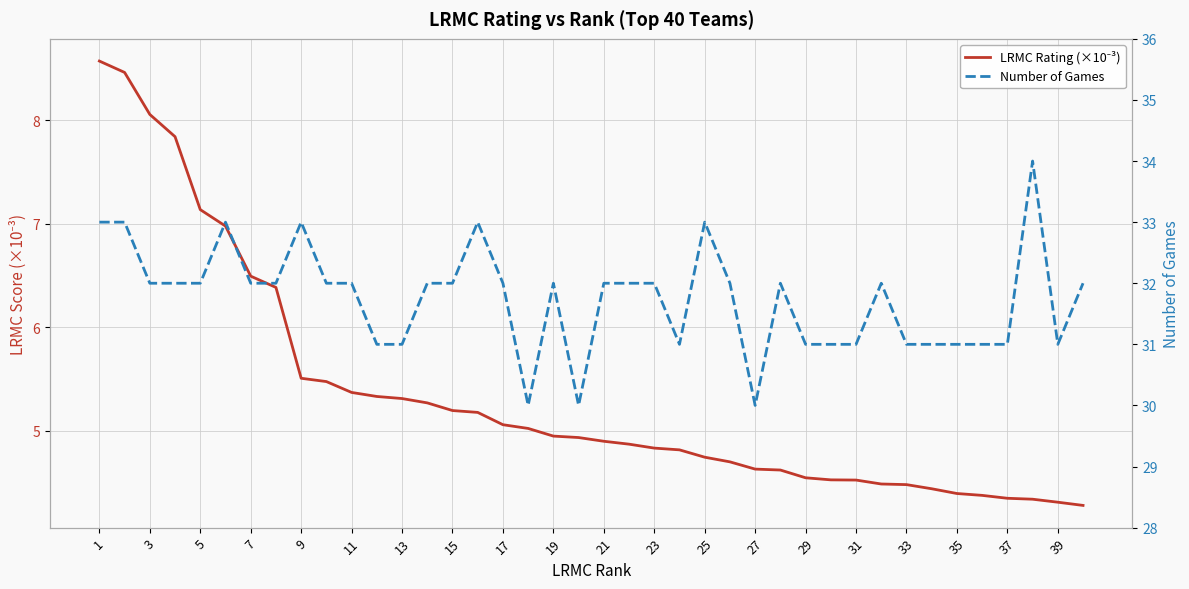

Rank the series by their maximum value, from highest to lowest.

Number of Games, LRMC Rating (×10⁻³)